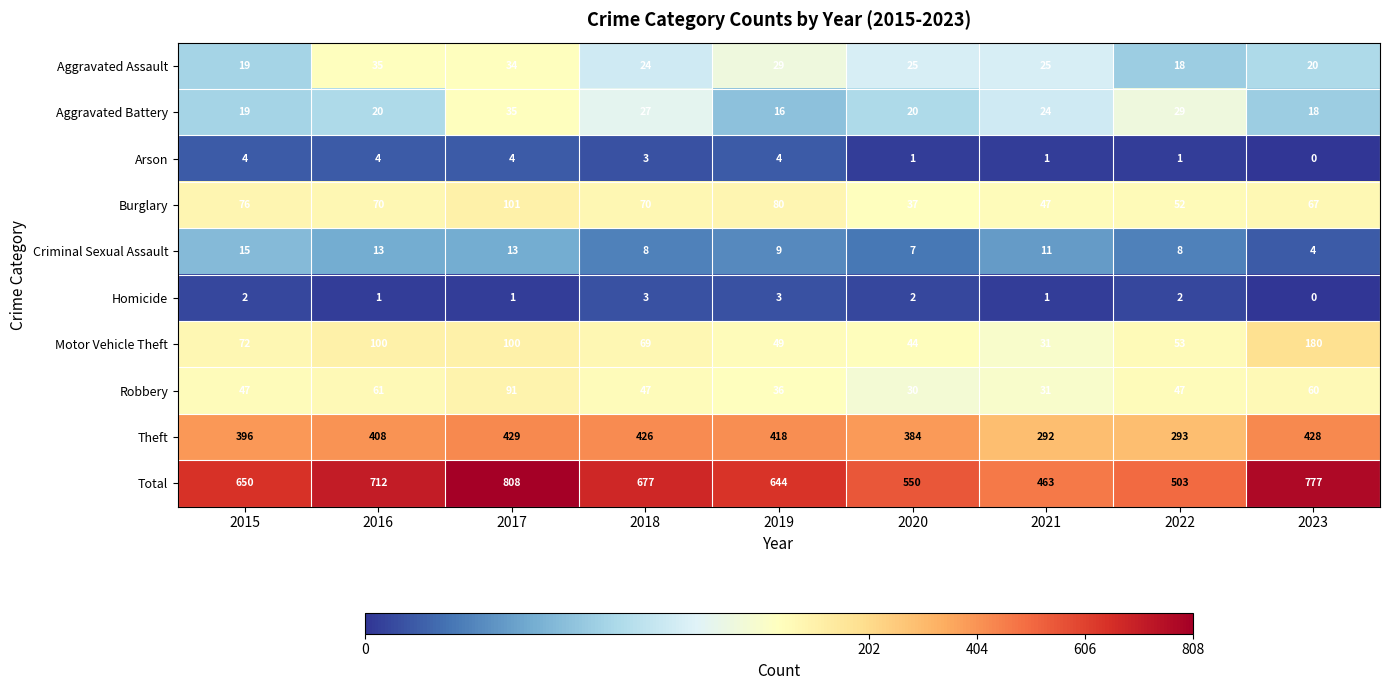

What is the sum of all Arson values?

22